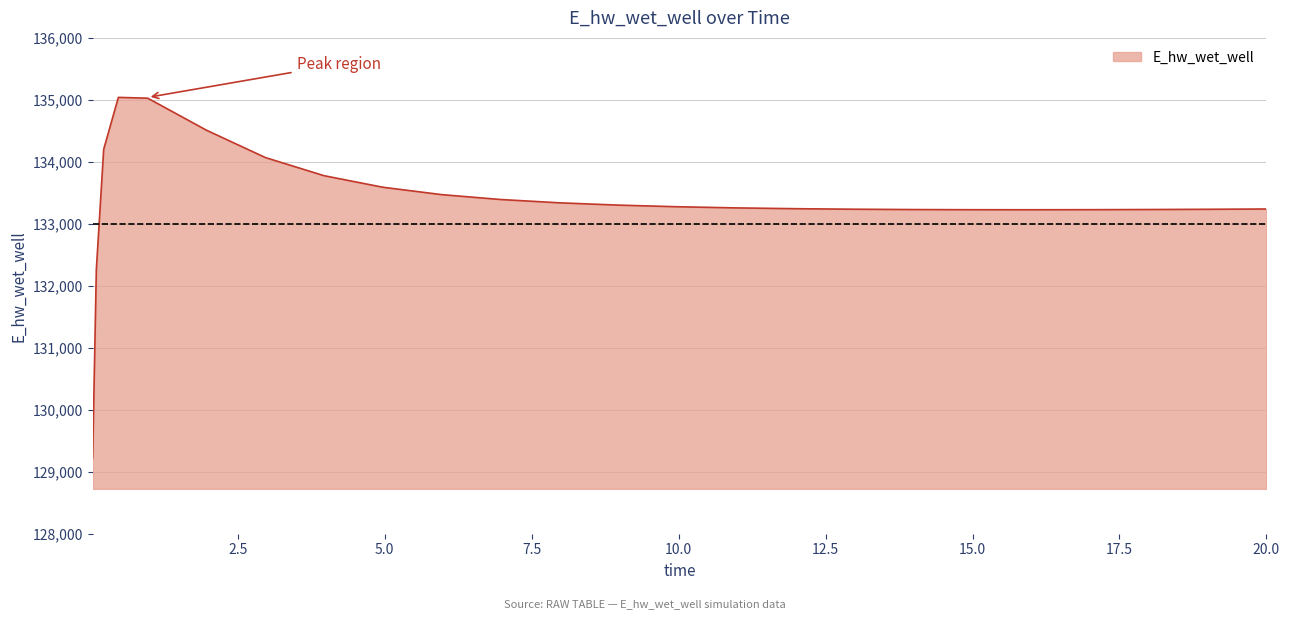

What is the maximum value shown in the chart?

135040.3